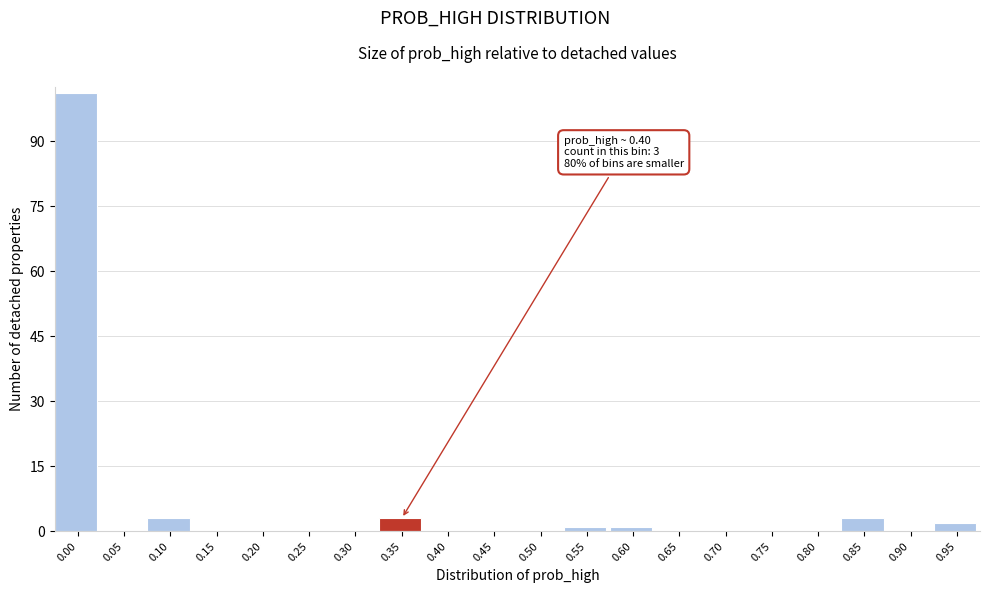

Reading right to left, transcribe all the data shown in this chart.

0.95=2	0.90=0	0.85=3	0.80=0	0.75=0	0.70=0	0.65=0	0.60=1	0.55=1	0.50=0	0.45=0	0.40=0	0.35=3	0.30=0	0.25=0	0.20=0	0.15=0	0.10=3	0.05=0	0.00=101